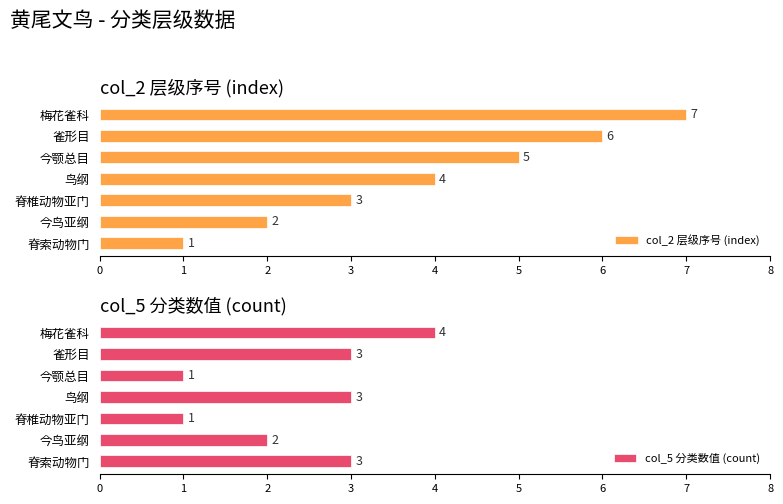

Rank the categories by col_2 层级序号 (index) value from highest to lowest.

梅花雀科, 雀形目, 今颚总目, 鸟纲, 脊椎动物亚门, 今鸟亚纲, 脊索动物门